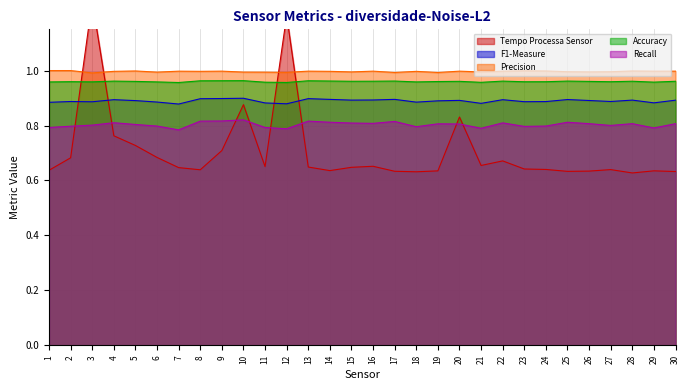

Between 12 and 20, which is larger?

12